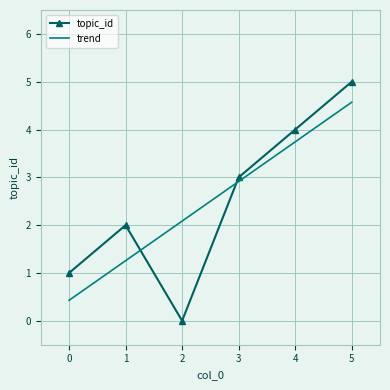

The trend series shows 6.6 at 3. True or false?

False